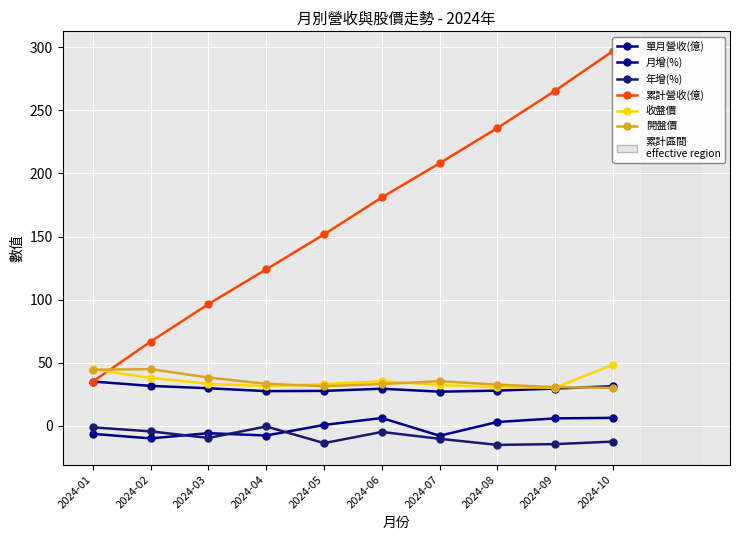

Count the number of data series in this chart.

6